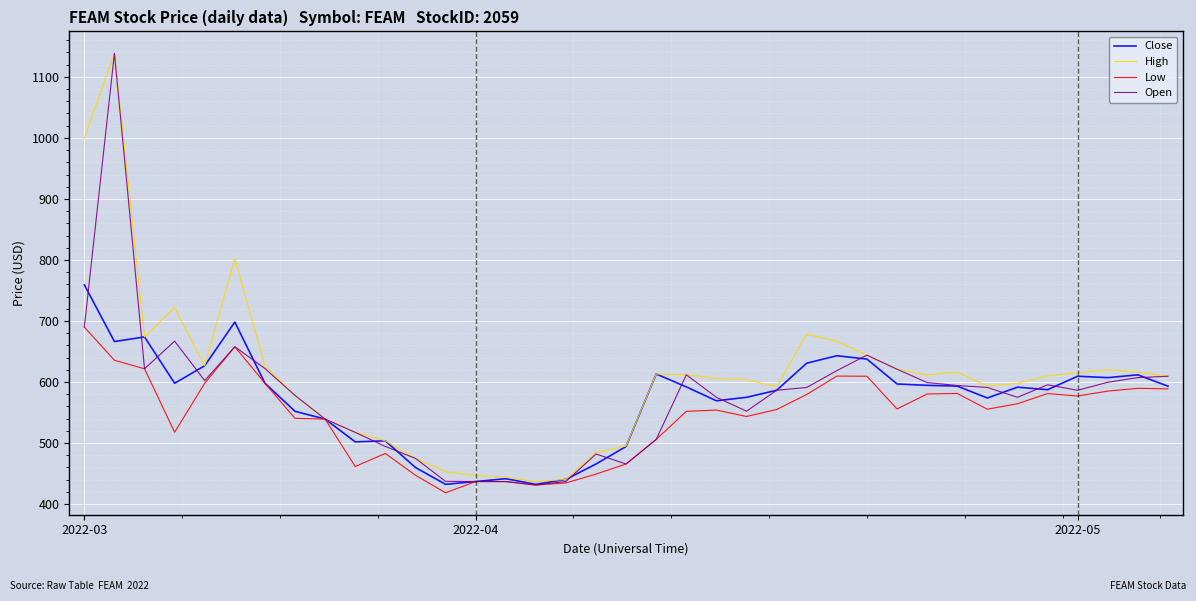

What is the smallest value displayed?

418.6